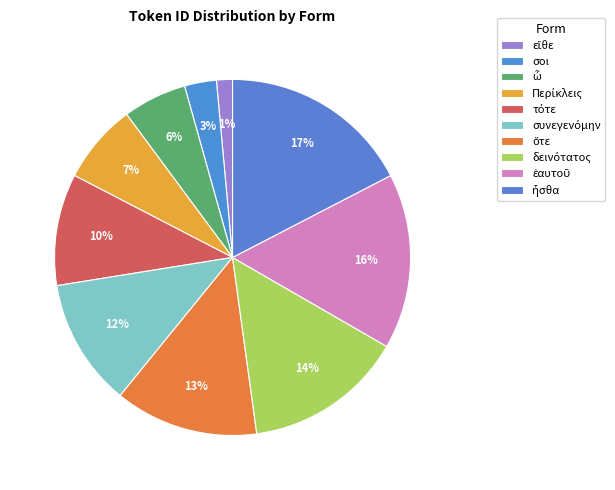

True or false: τότε accounts for 1% of the total.

False